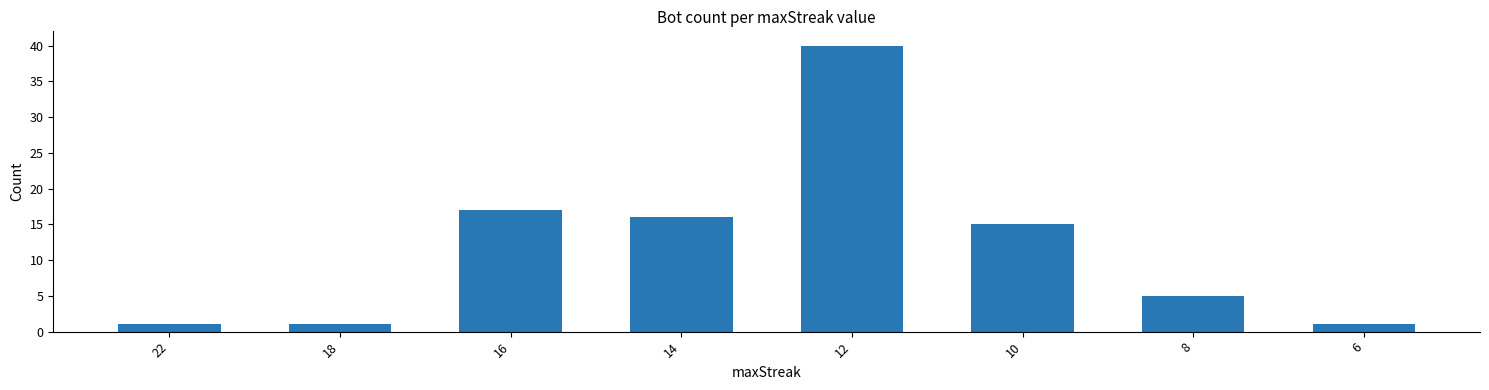

What is the value of the 6th bar from the left?

15